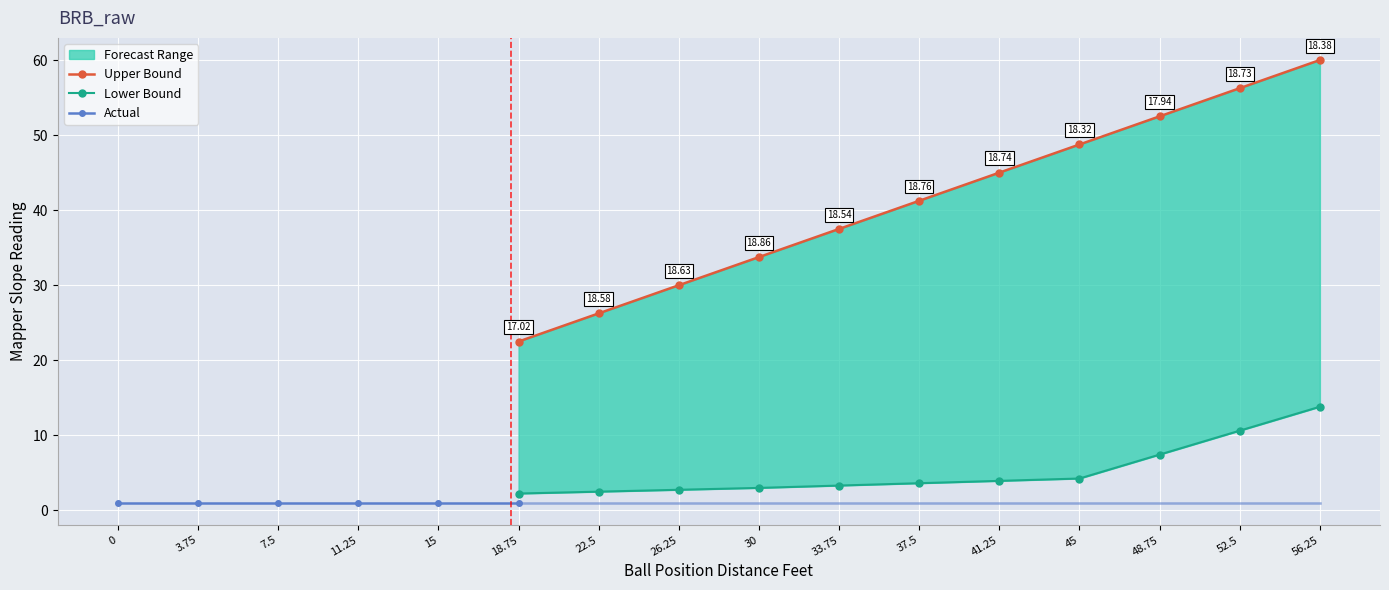

Count the number of categories in the chart.

16